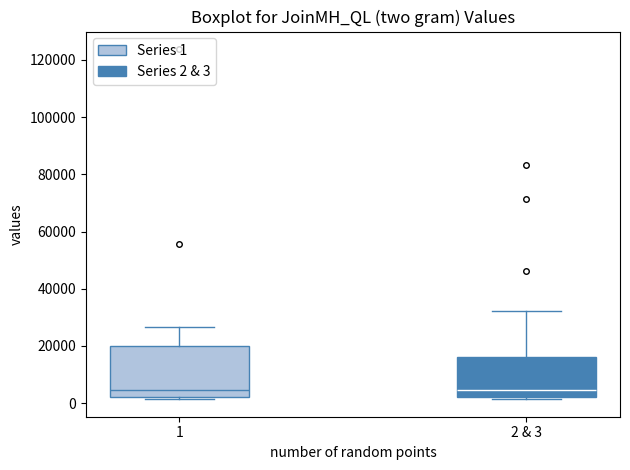

Reading left to right, read every box against the y-axis: the position of its median line, the range the box covers, and the ends of its whiskers. The values are not printed on the chart, so give them approximately, as read against the axis.

1: median 4000, box 2000 to 20000, whiskers 2000 (just below the box's lower edge) to 26000
2 & 3: median 4000, box 2000 to 16000, whiskers 2000 (just below the box's lower edge) to 32000